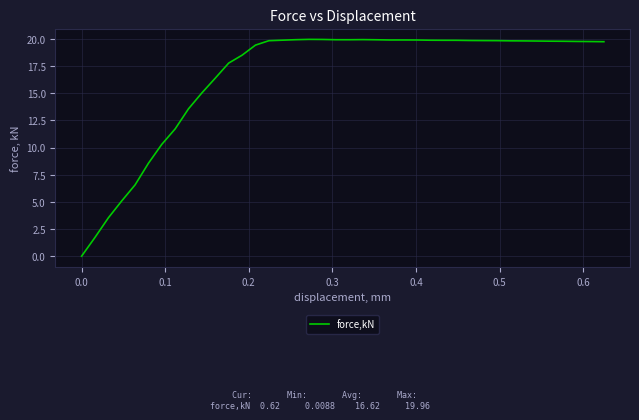

What is the difference between the maximum and minimum values?

20.0